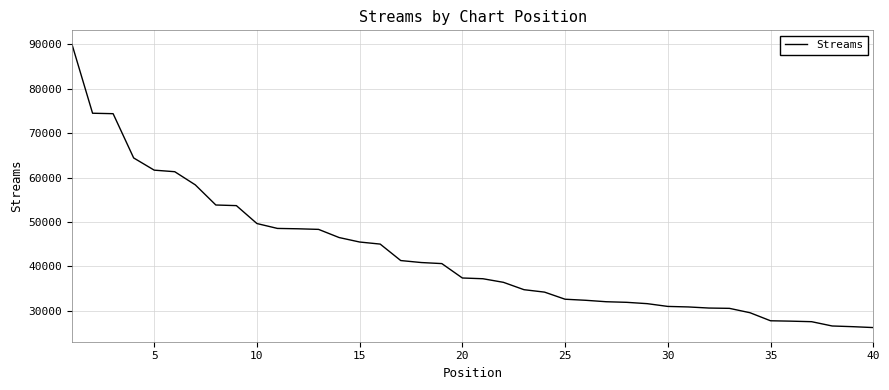

What is the difference between the maximum and minimum values?

63632